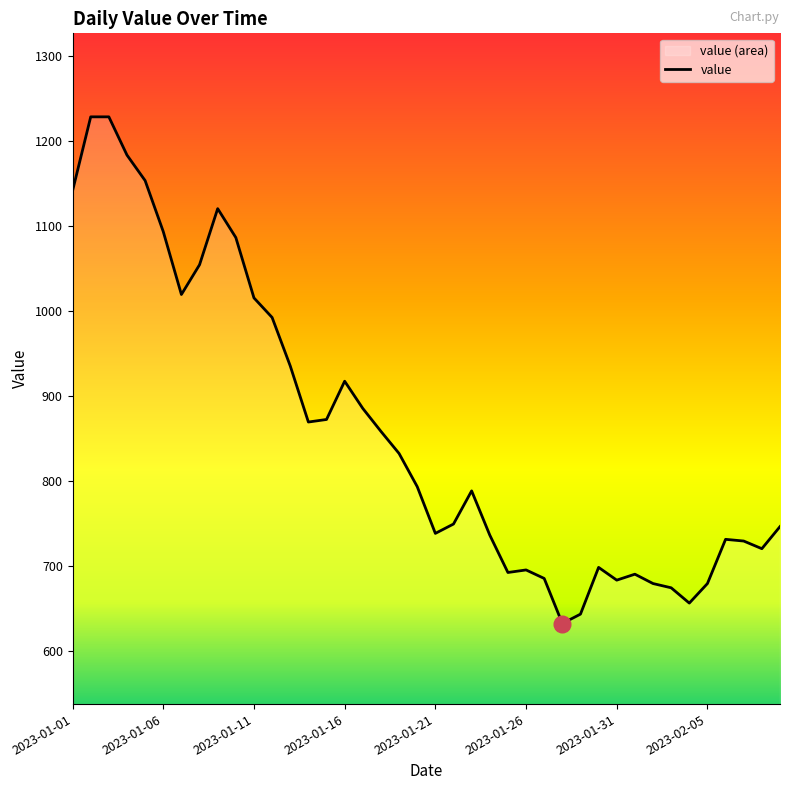

The chart shows a value of 720 at 38. True or false?

True